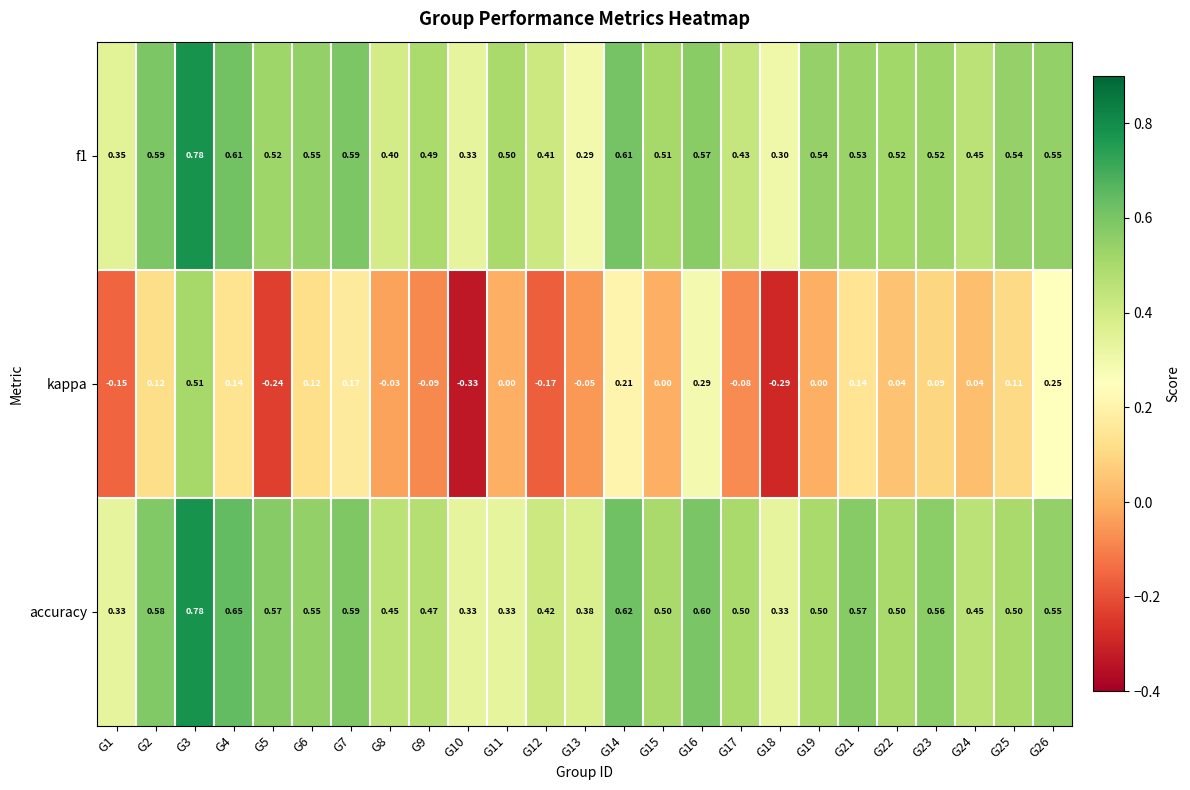

Is the value of f1 at G21 greater than the value of kappa at G6?

Yes